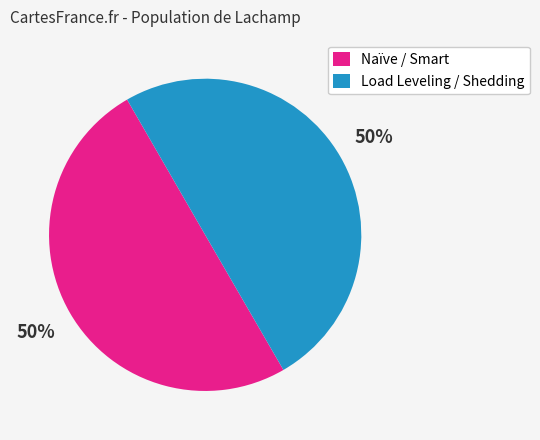

To the nearest percent, what portion does Load Leveling / Shedding represent?

50%